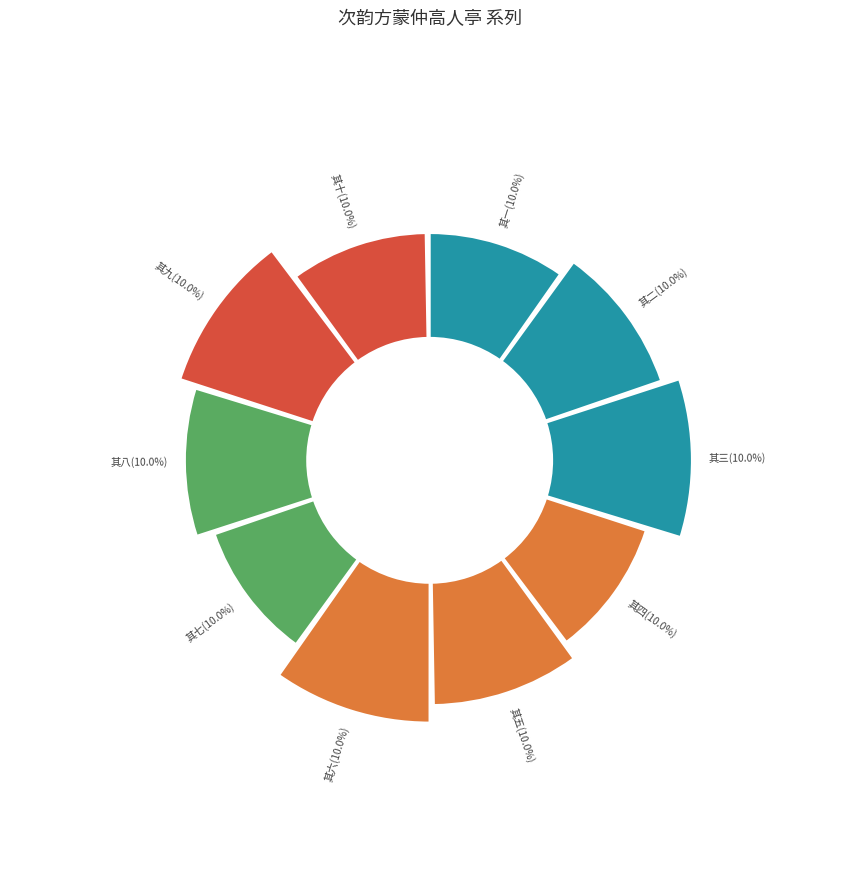

Count the number of slices in the pie.

10